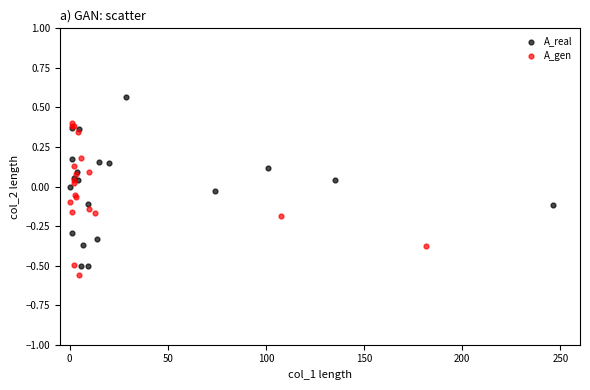

Which series reaches the maximum Y coordinate?

A_real